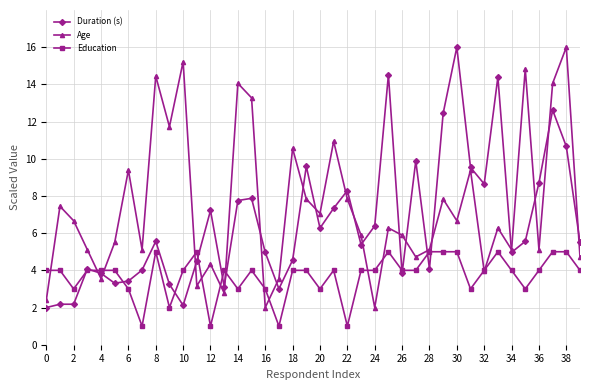

What is the sum of all Education values?

148.0